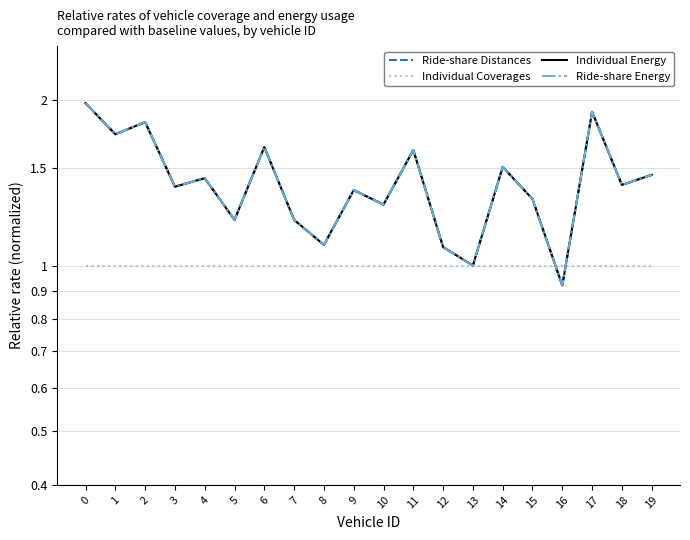

Rank the series by their maximum value, from highest to lowest.

Ride-share Distances, Individual Energy, Ride-share Energy, Individual Coverages